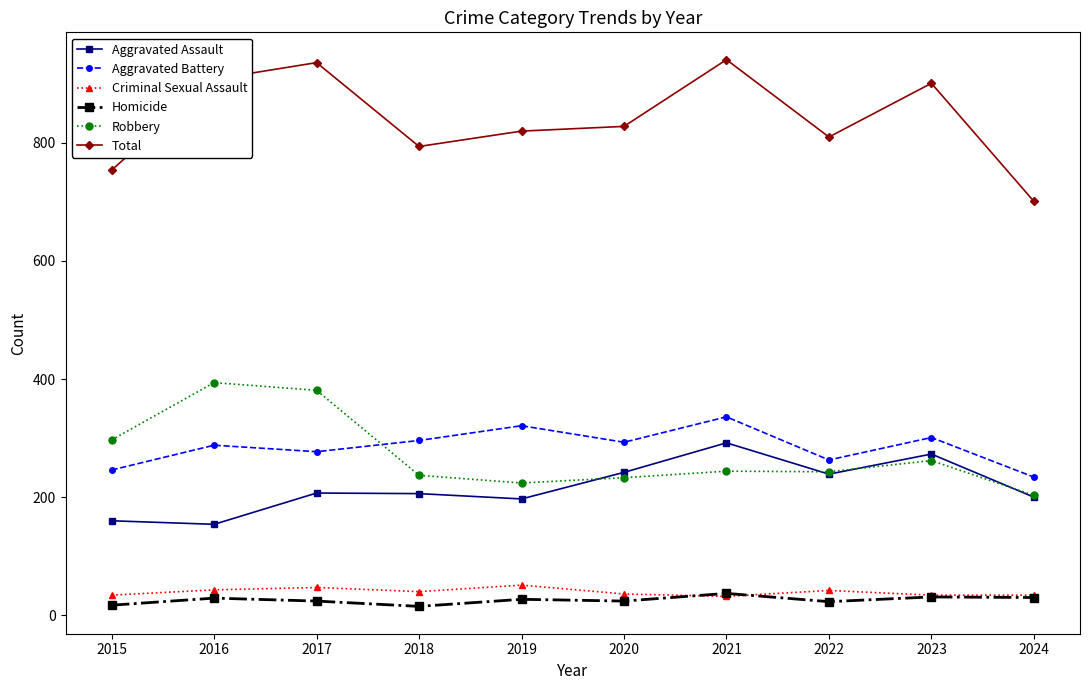

True or false: Homicide and Aggravated Battery cross at least once.

False